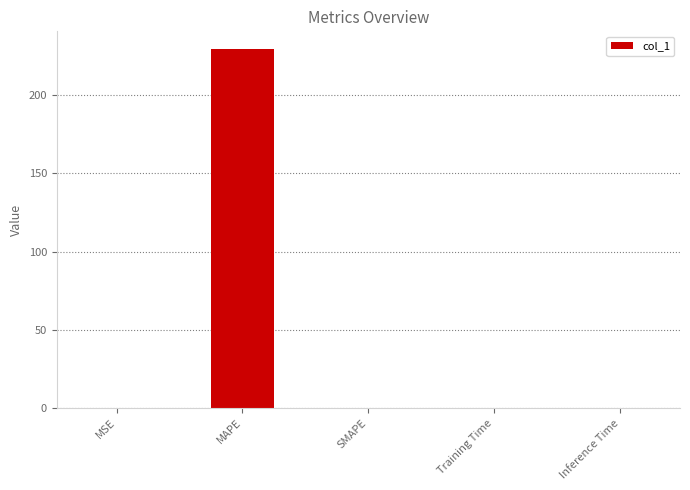

What is the greatest value displayed?

229.4